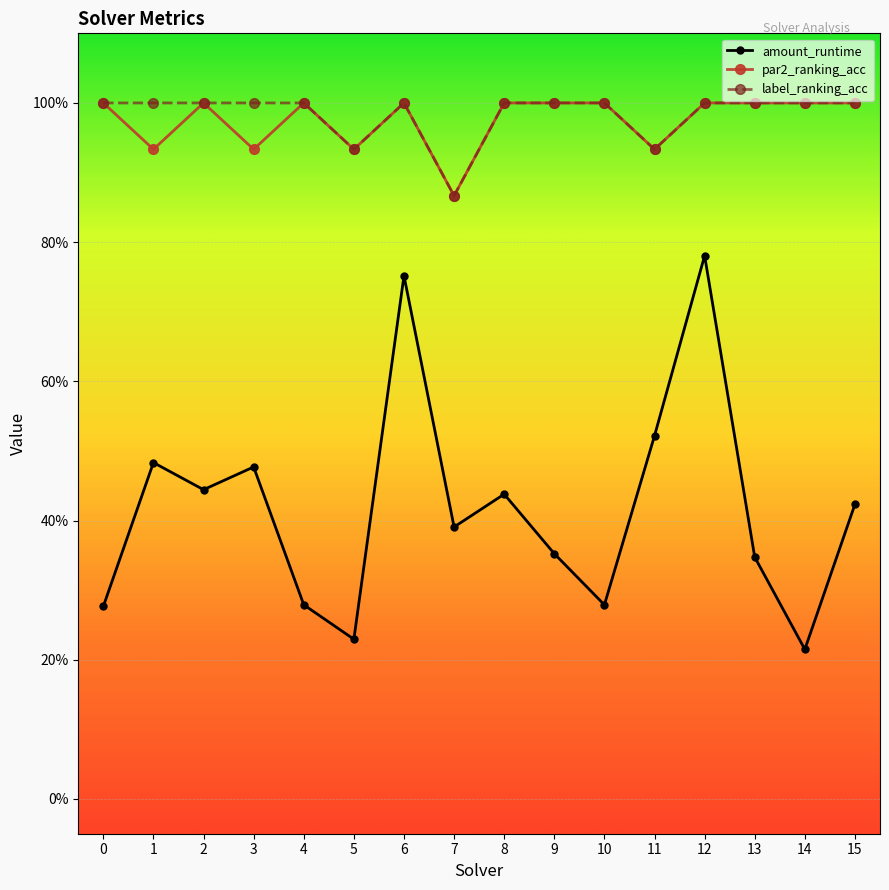

What are all the series names shown in the legend?

amount_runtime, par2_ranking_acc, label_ranking_acc